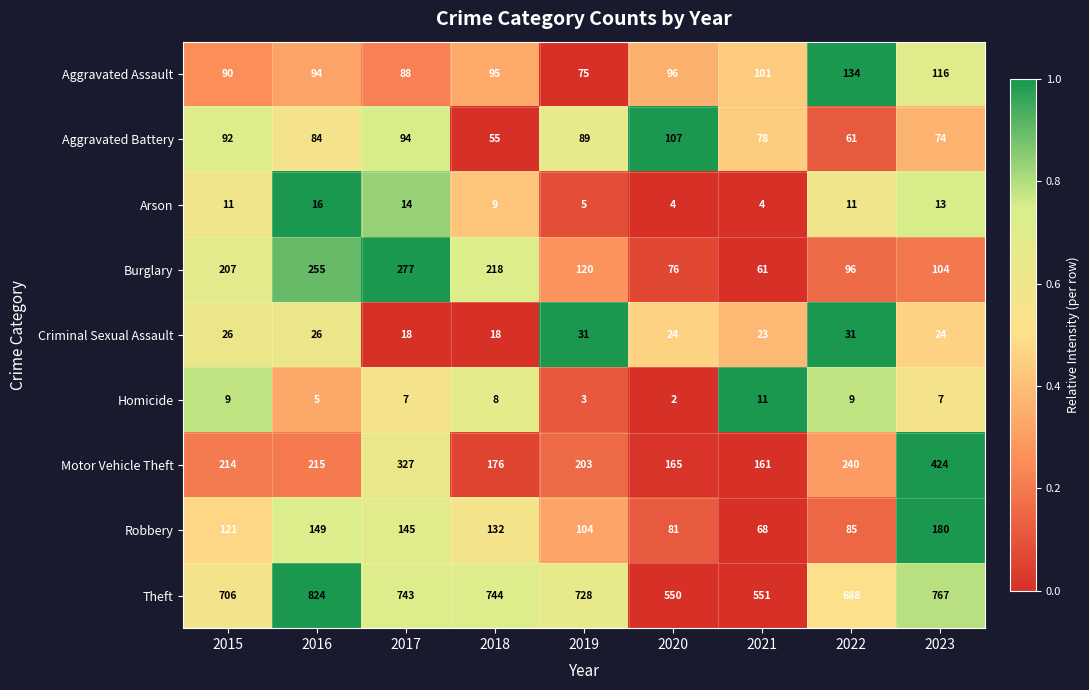

Which category has the highest value in the Burglary series?

2017